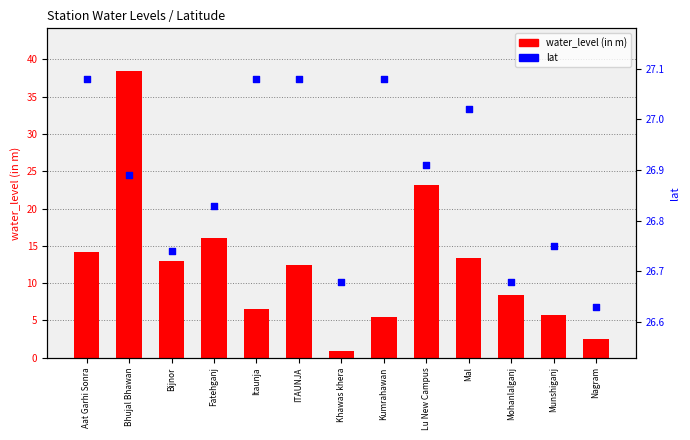

What is the total value across all series at Nagram?

29.1